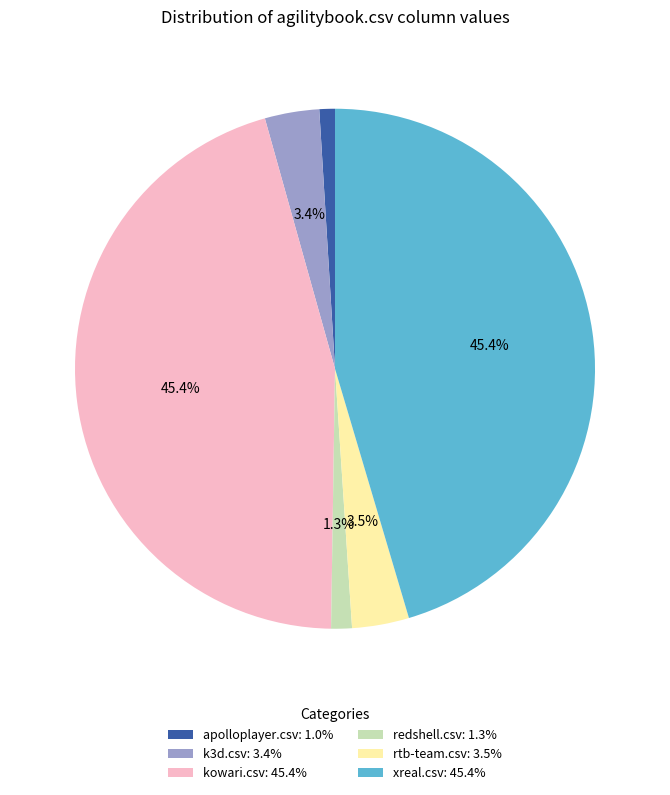

Which has a higher value, rtb-team.csv: 3.5% or redshell.csv: 1.3%?

rtb-team.csv: 3.5%